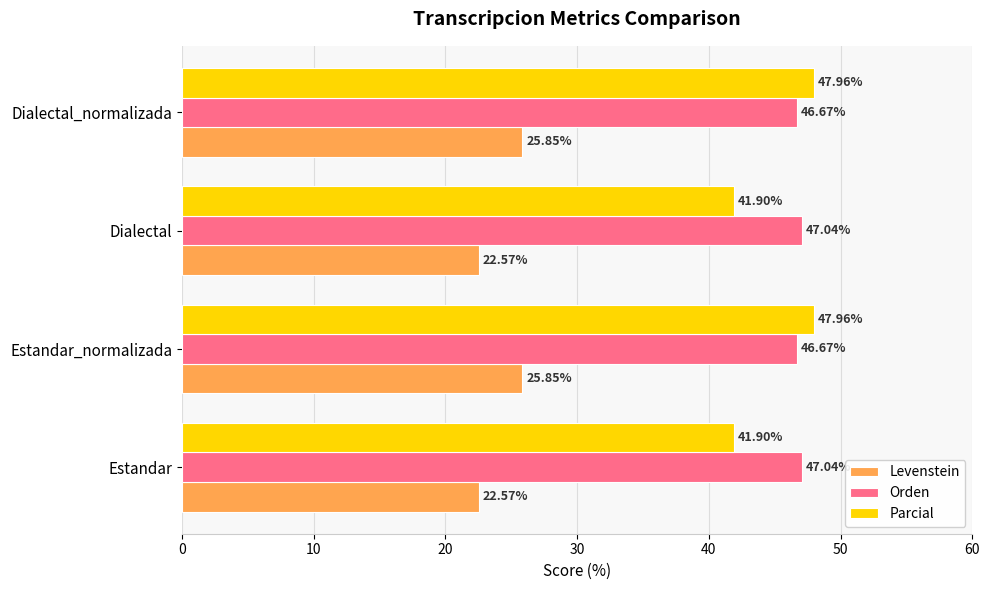

Rank the series by their maximum value, from lowest to highest.

Levenstein, Orden, Parcial